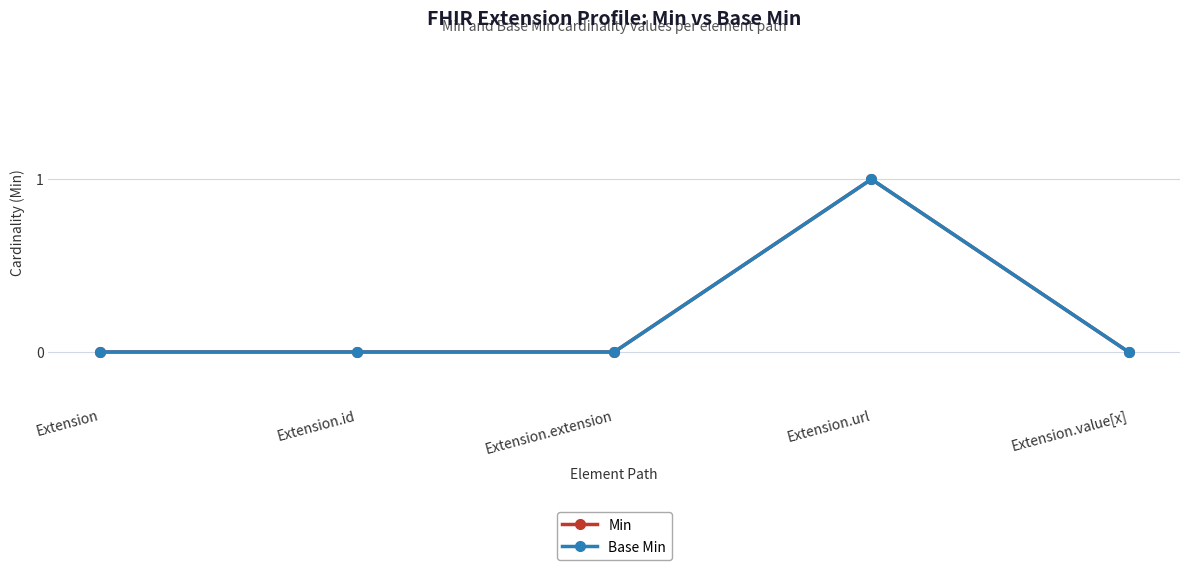

Which series has the largest range (max minus min)?

Min